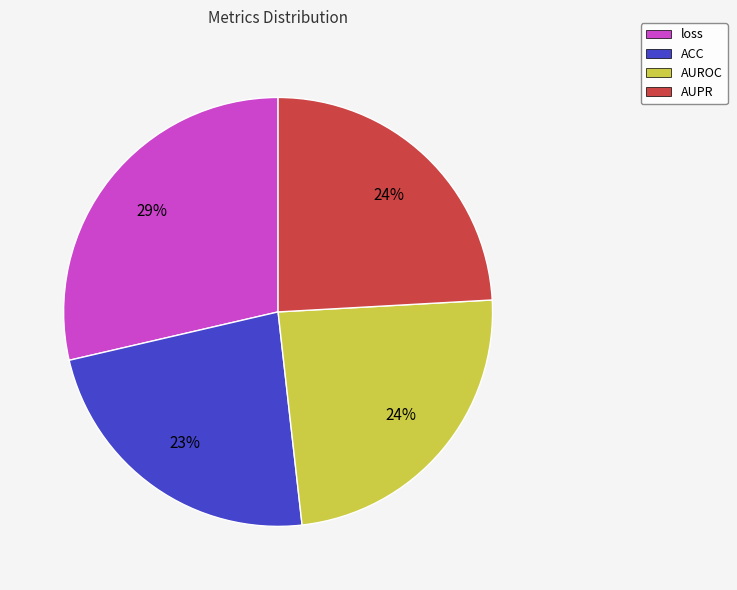

What percentage is the ACC slice, to the nearest percent?

23%